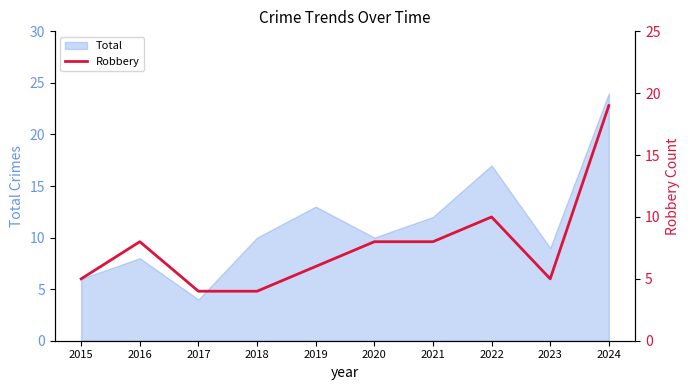

How many lines are shown in the chart?

1